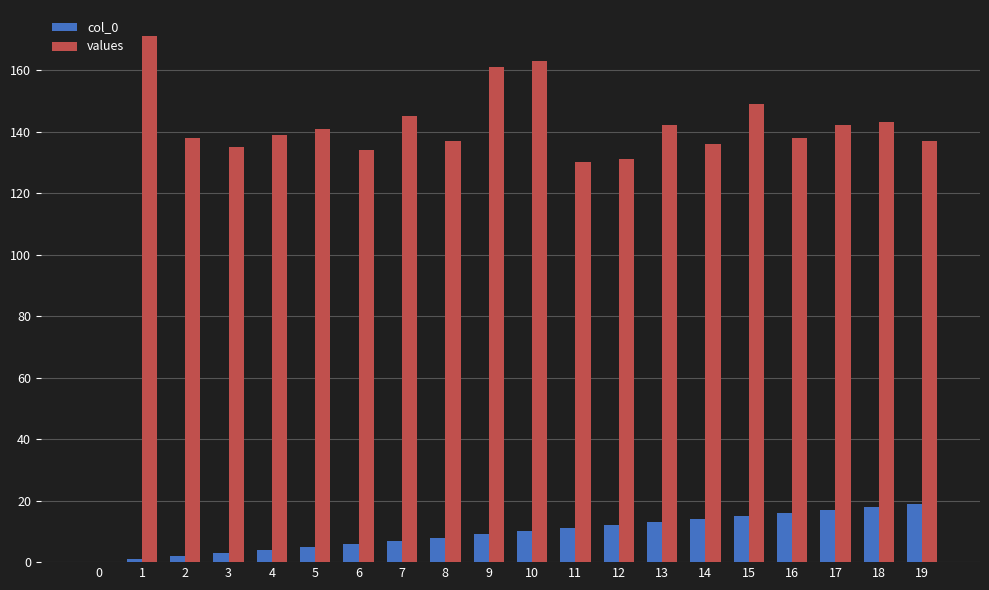

Is the value of col_0 at 14 greater than the value of values at 2?

No